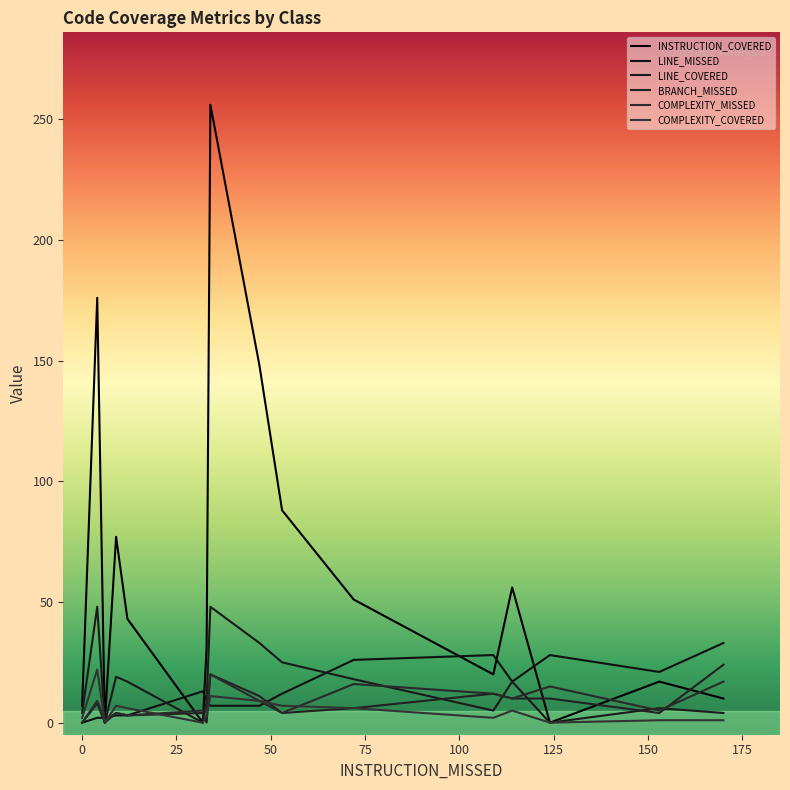

At how many categories does at least one series exceed 101?

3